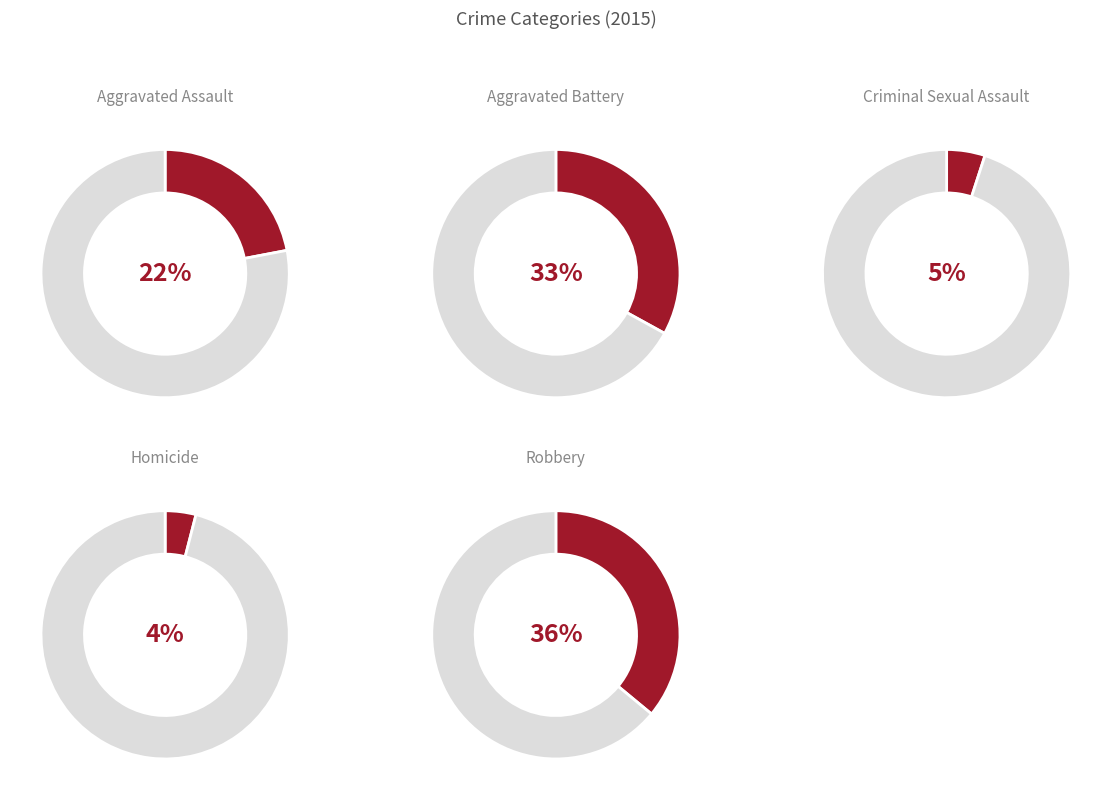

What portion of the pie excludes Aggravated Assault?

77.6%